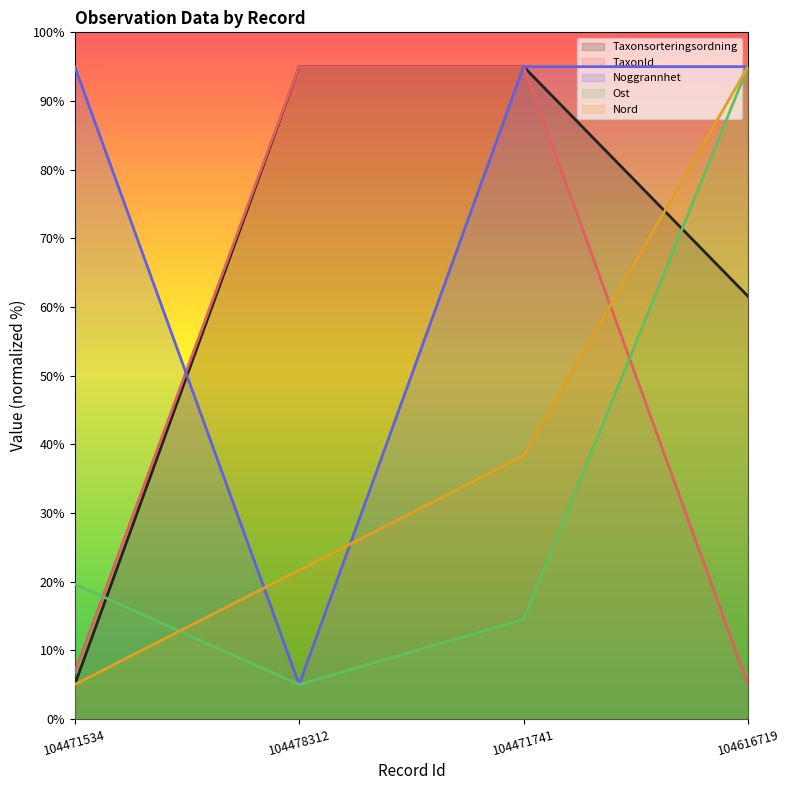

At 104471741, list the series in order from smallest to largest.

Ost, Nord, Taxonsorteringsordning, TaxonId, Noggrannhet